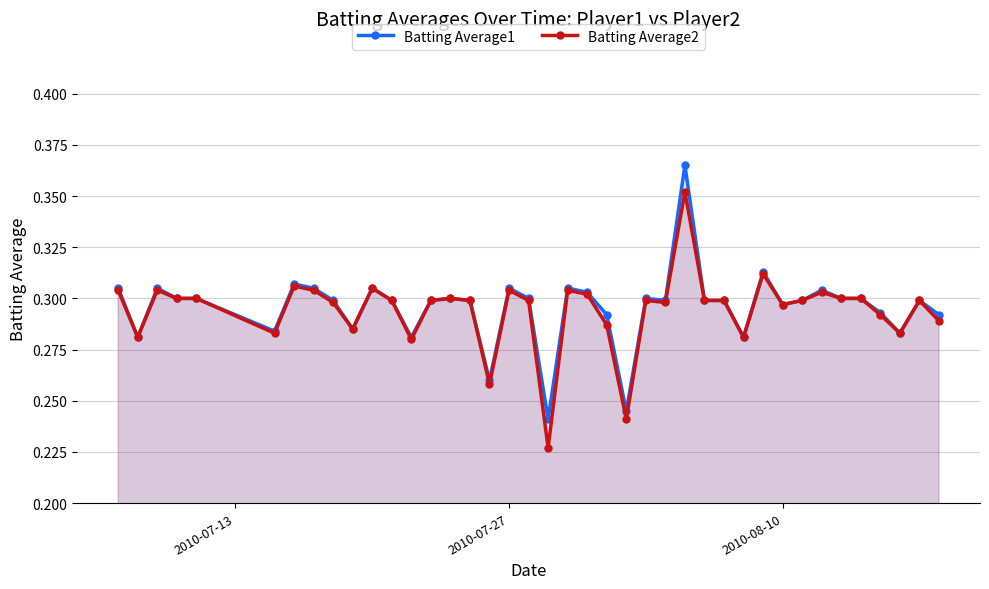

What is the difference between the maximum and second lowest values in the Batting Average2 series?

0.1